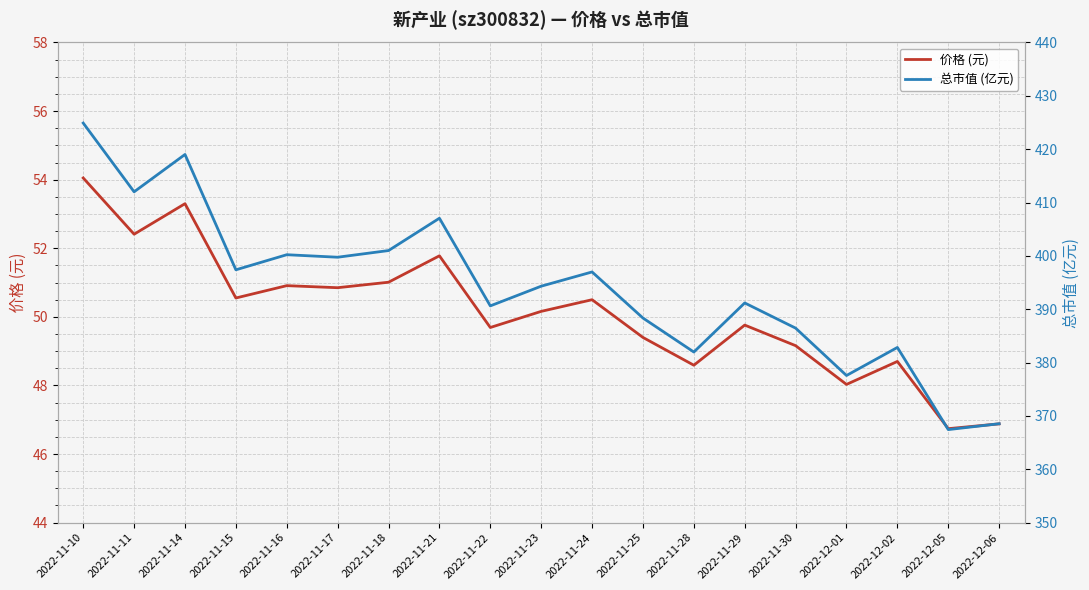

Which series has the largest total across all categories?

总市值 (亿元)